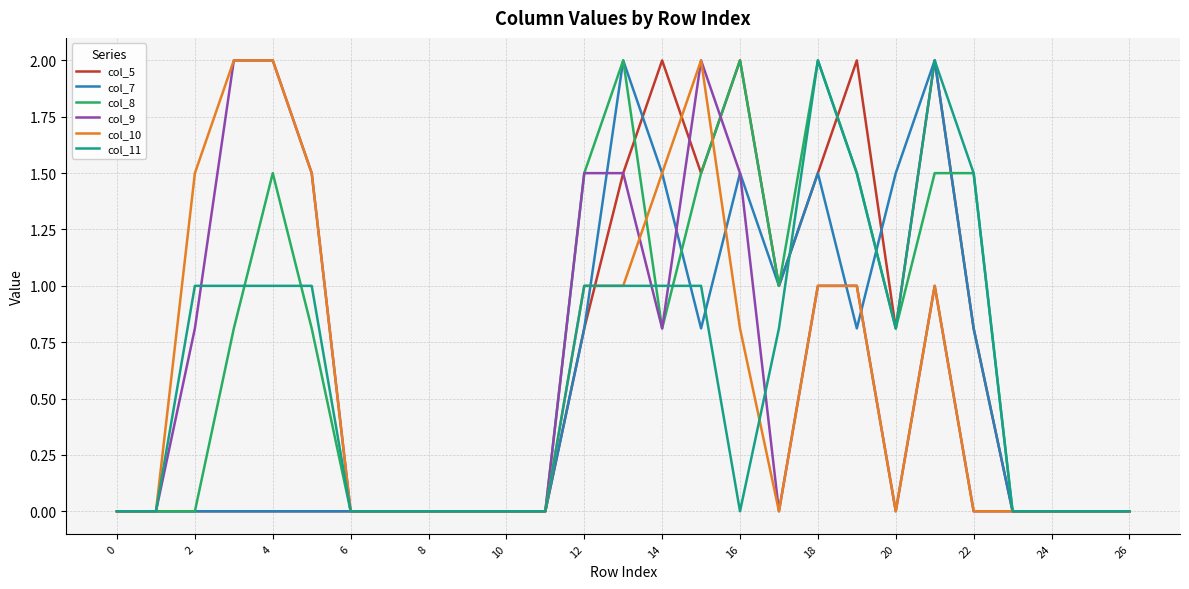

What is the maximum value for col_11?

2.0